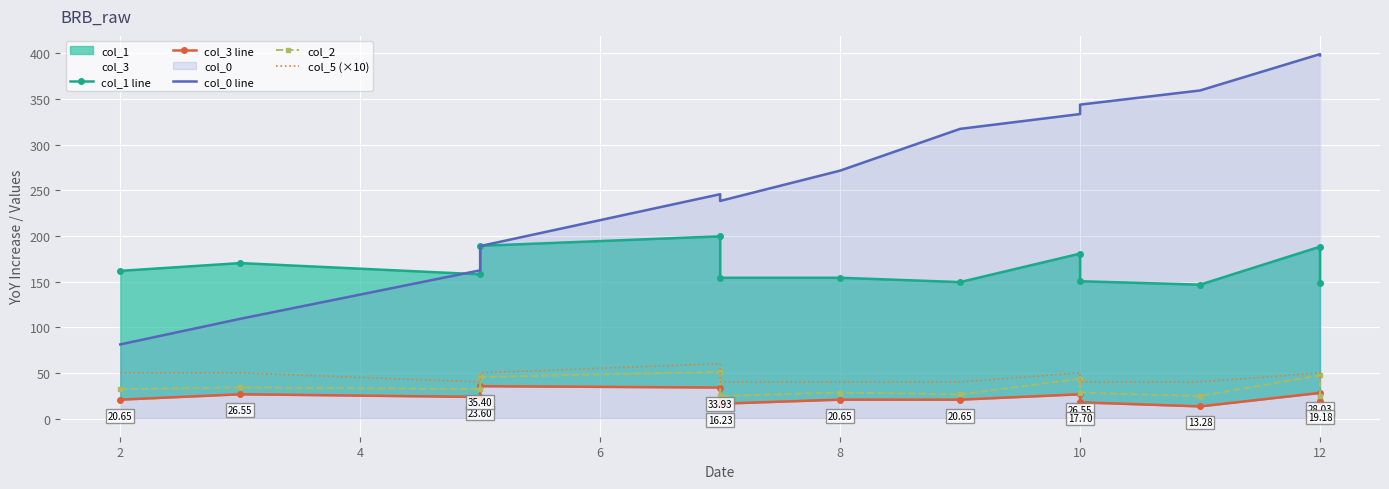

Is the value of col_1 line at 12 greater than the value of col_3 line at 12?

Yes